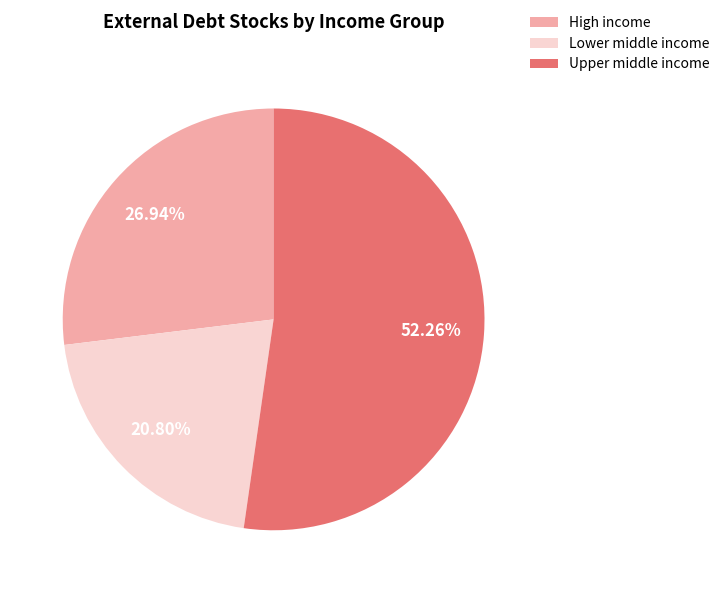

Rank the categories by value from highest to lowest.

Upper middle income, High income, Lower middle income